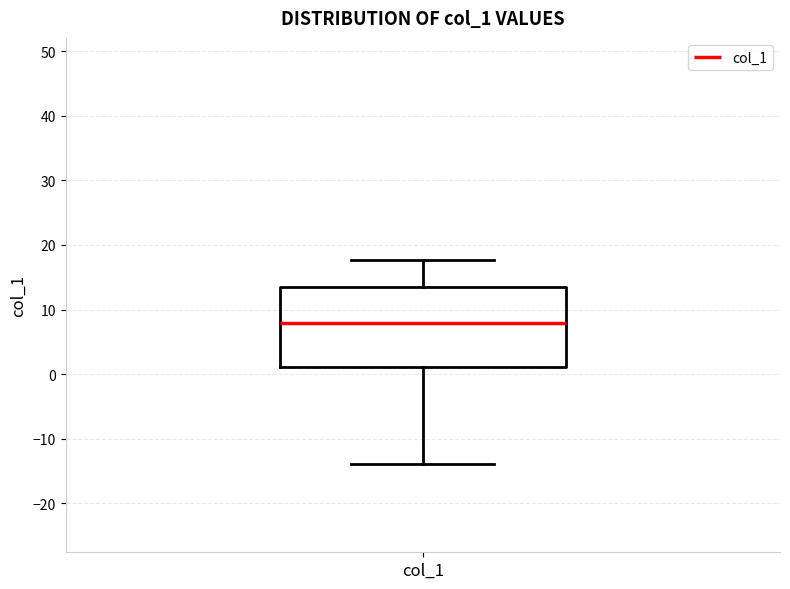

Read this box plot against the y-axis: the position of the median line, the range covered by the box, and the ends of both whiskers. The values are not printed on the chart, so give them approximately, as read against the axis.

median 8, box 1 to 13, whiskers -14 to 18